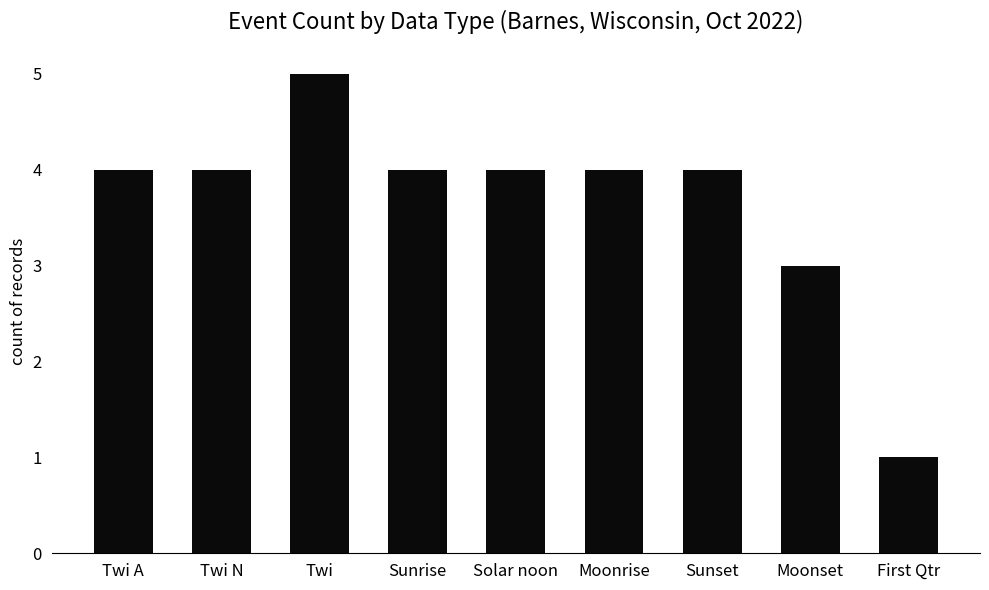

What is the label of the 7th bar from the left?

Sunset